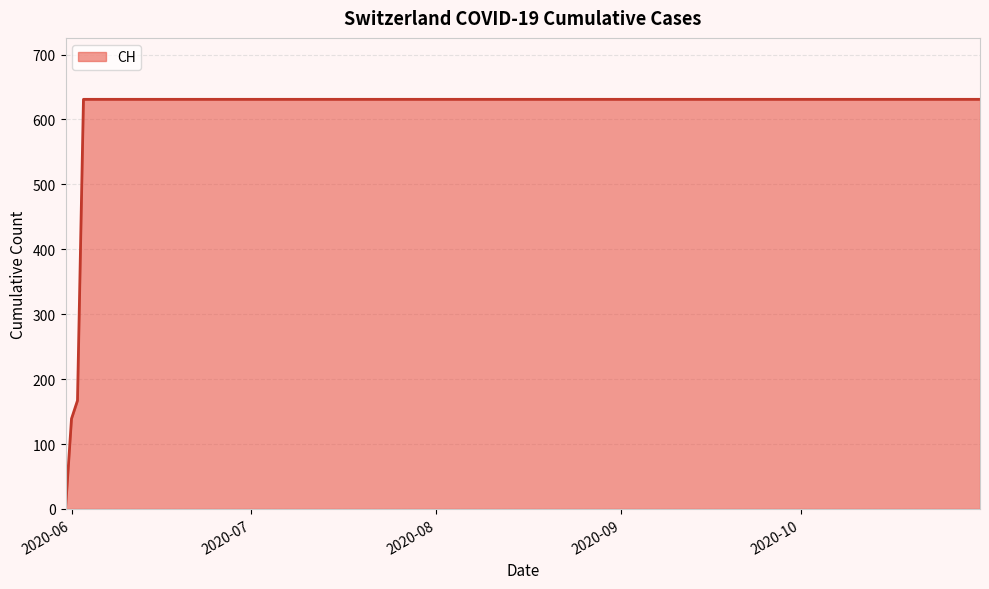

What is the difference between the maximum and minimum values?

631